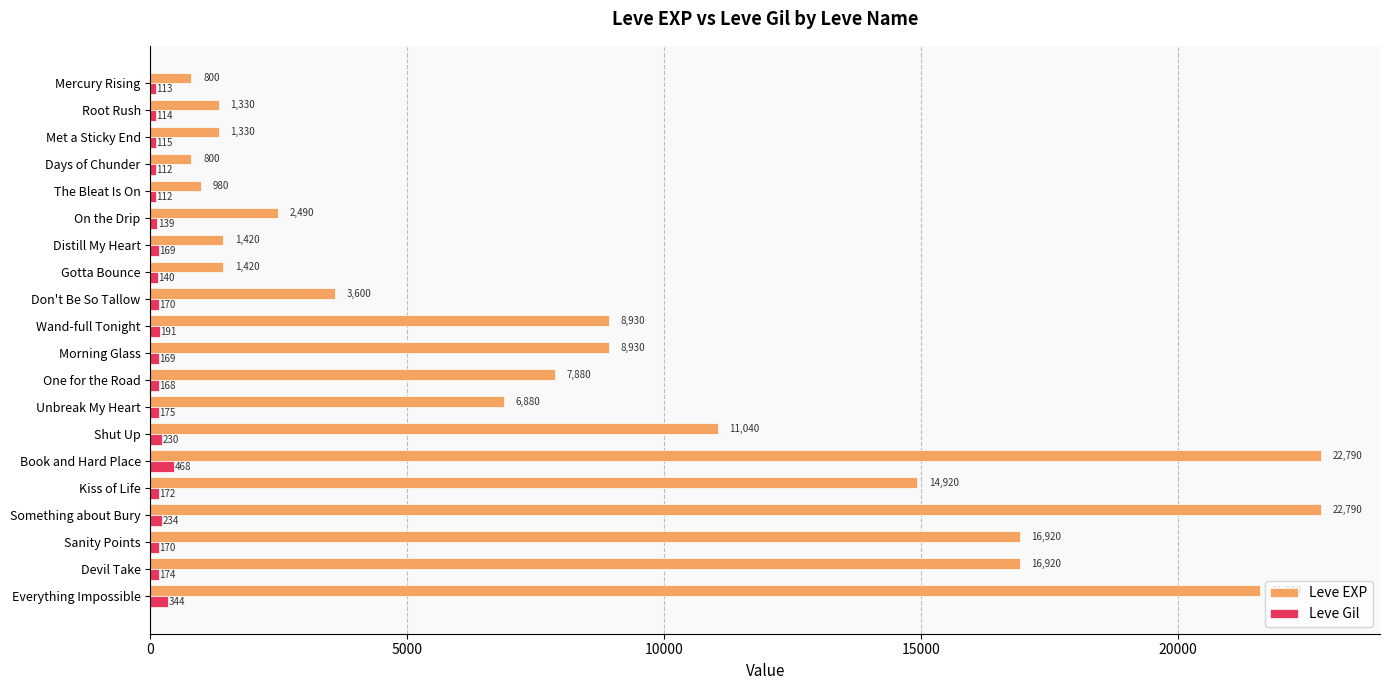

Which series has the widest spread of values?

Leve EXP